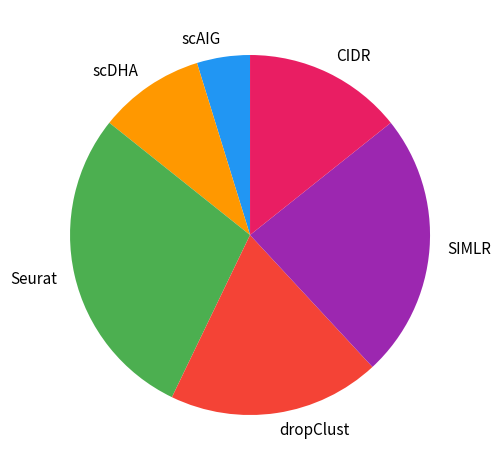

Approximately how many times larger is the value at Seurat compared to dropClust?

1.5